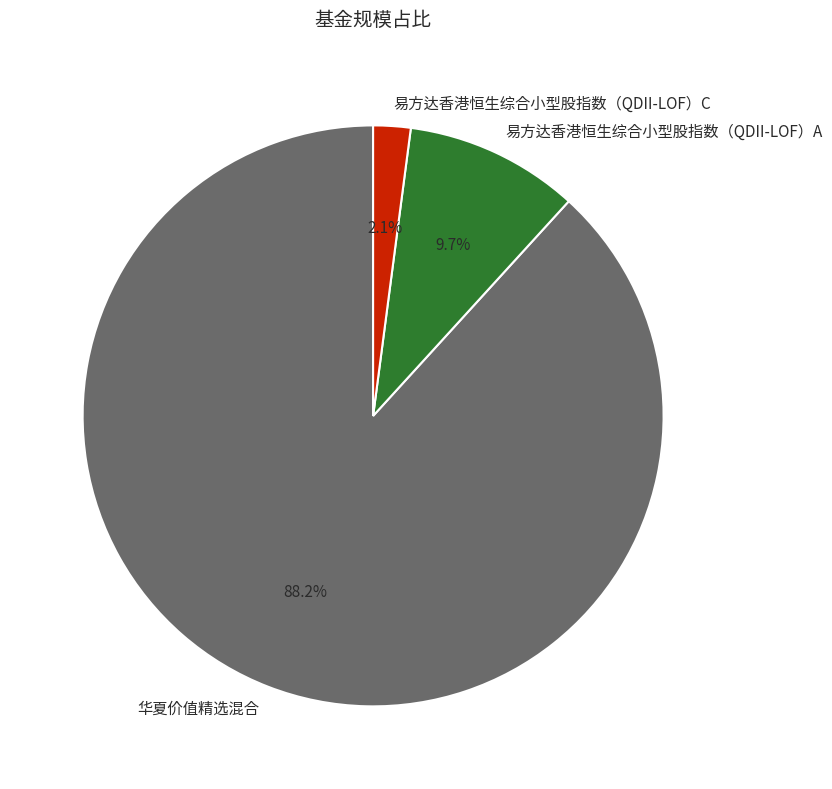

To the nearest percent, what is the average slice percentage?

33%